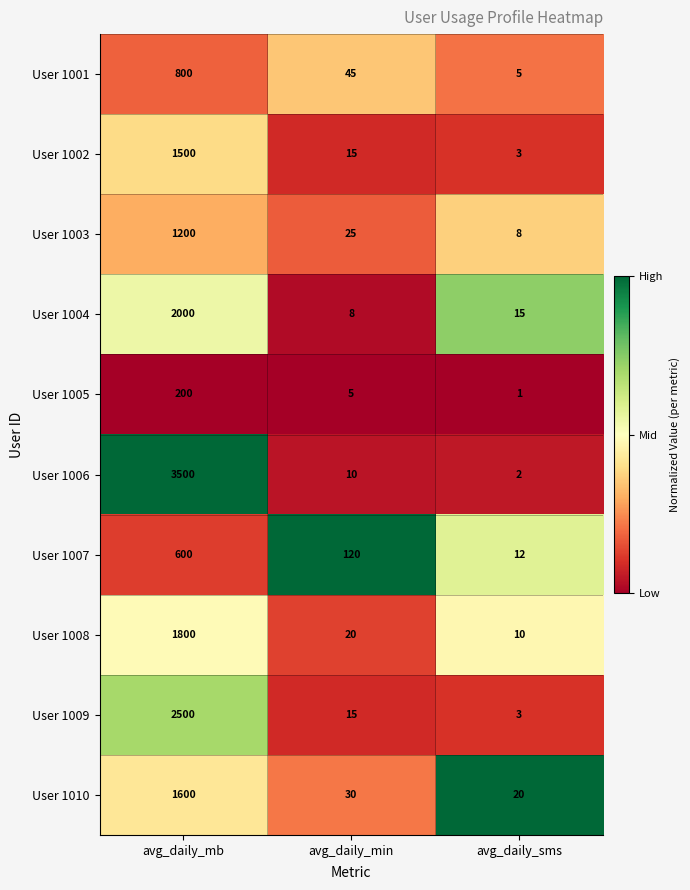

The value of User 1008 at avg_daily_min is 20. True or false?

True